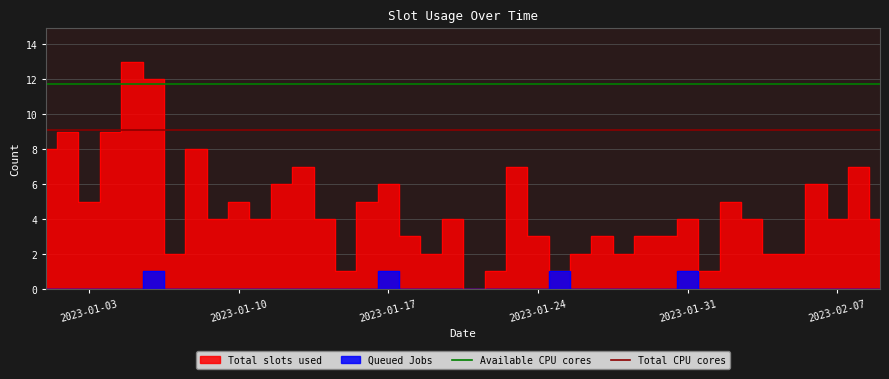

Is this an area chart (filled region under the line)?

No